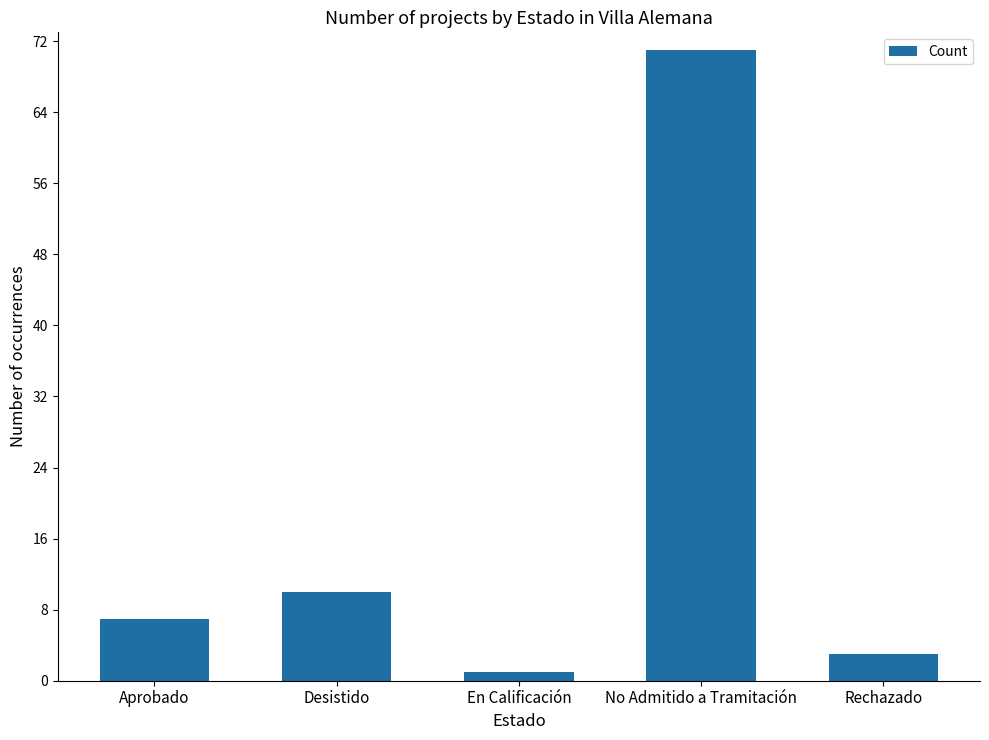

Which category has the lowest value across all series?

En Calificación